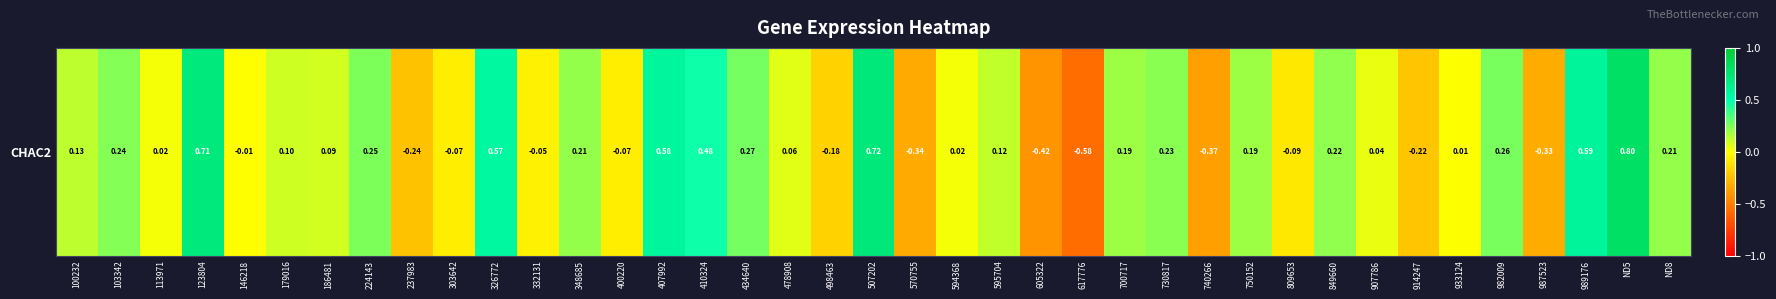

True or false: the data shows 0.0 at 113971.

False